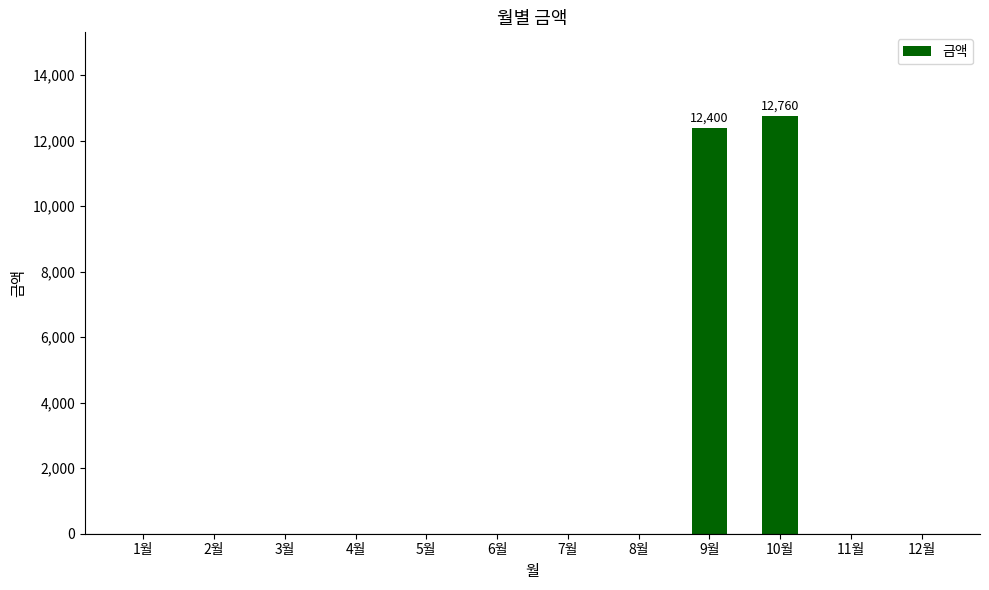

Which category has the highest value across all series?

10월